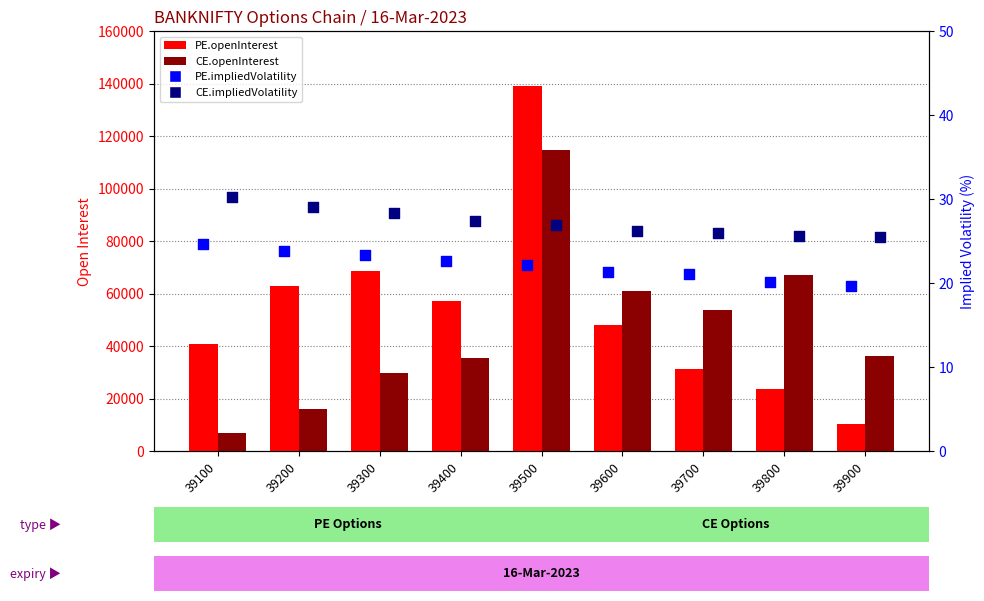

Which series contains the lowest Y value?

PE.impliedVolatility